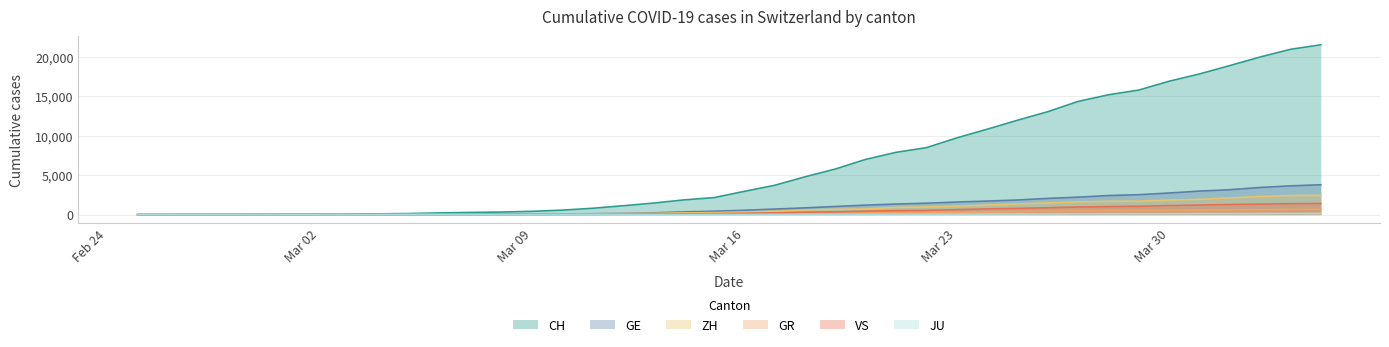

What is the greatest value displayed?

21554